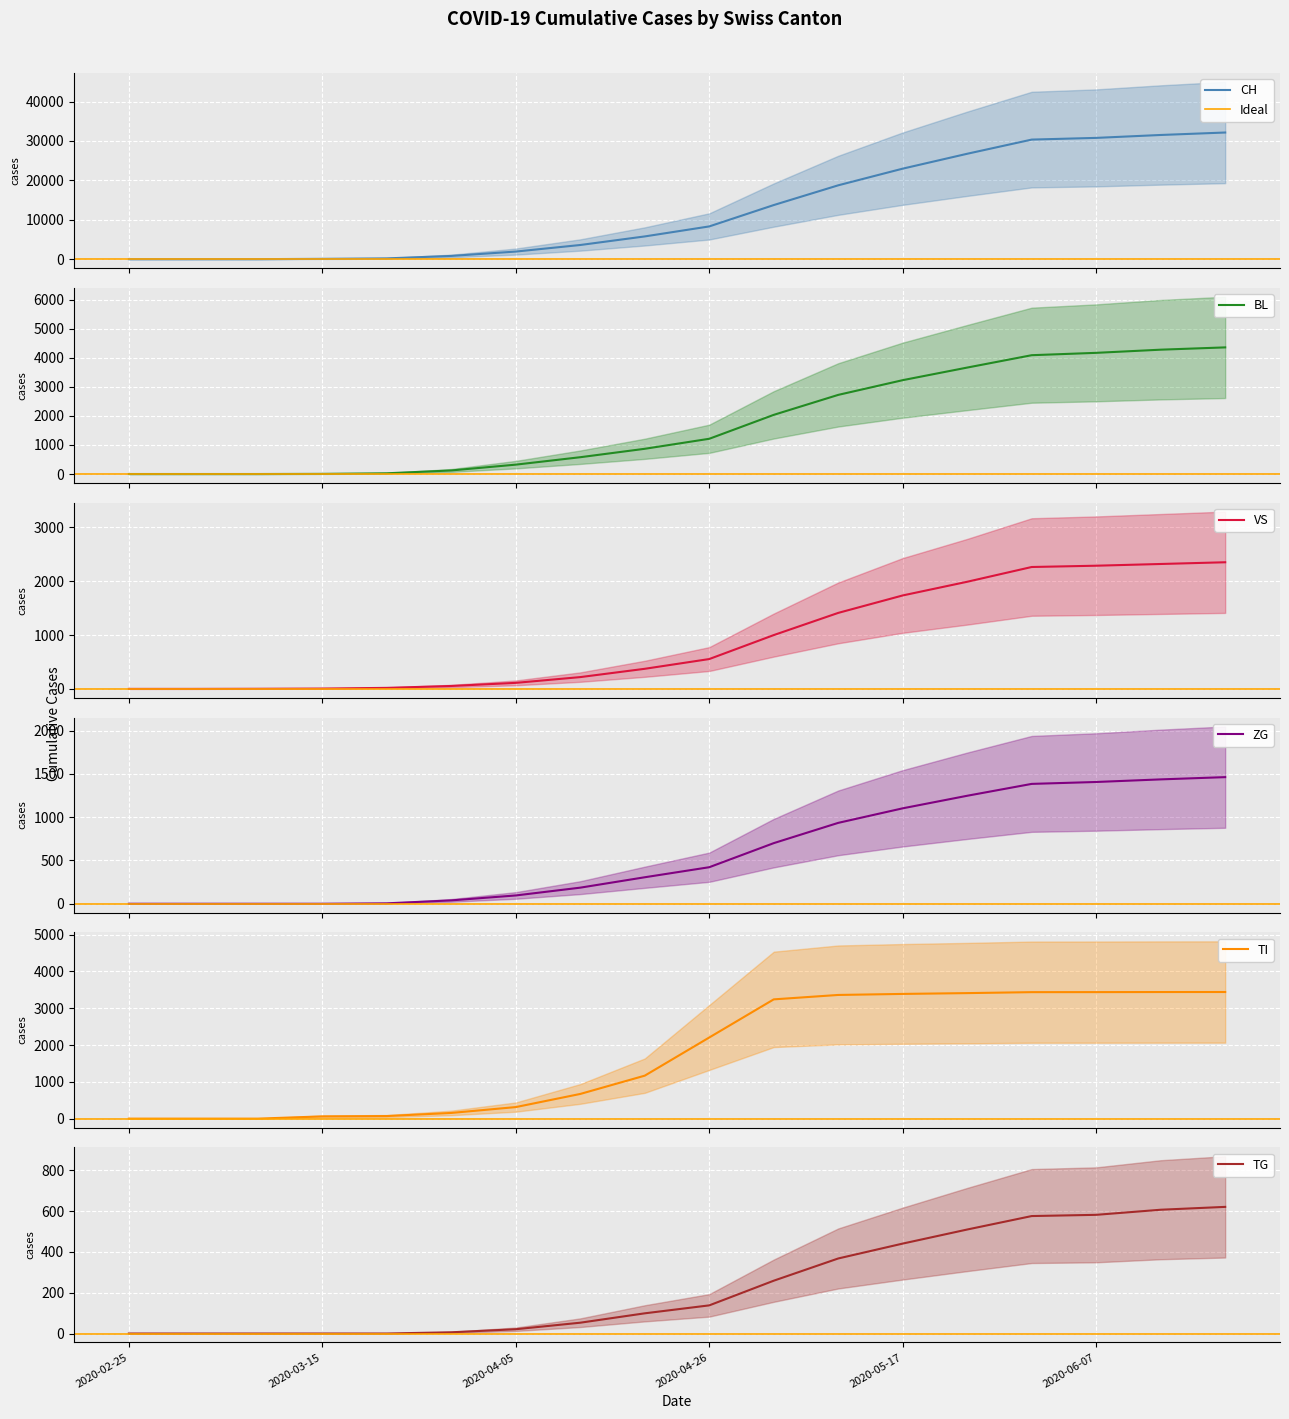

Reading left to right, extract all data points from this chart.

CH: 2020-02-25=0	2020-03-01=0	2020-03-08=2	2020-03-15=76	2020-03-22=192	2020-03-29=816	2020-04-05=1923	2020-04-12=3591	2020-04-19=5765	2020-04-26=8306	2020-05-03=13724	2020-05-10=18735	2020-05-17=22964	2020-05-24=26740	2020-05-31=30336	2020-06-07=30768	2020-06-14=31506	2020-06-21=32131
BL: 2020-02-25=0	2020-03-01=0	2020-03-08=0	2020-03-15=5	2020-03-22=25	2020-03-29=123	2020-04-05=323	2020-04-12=579	2020-04-19=869	2020-04-26=1214	2020-05-03=2038	2020-05-10=2726	2020-05-17=3233	2020-05-24=3667	2020-05-31=4093	2020-06-07=4174	2020-06-14=4283	2020-06-21=4362
VS: 2020-02-25=0	2020-03-01=0	2020-03-08=2	2020-03-15=6	2020-03-22=19	2020-03-29=54	2020-04-05=112	2020-04-12=219	2020-04-19=373	2020-04-26=554	2020-05-03=999	2020-05-10=1411	2020-05-17=1735	2020-05-24=1989	2020-05-31=2263	2020-06-07=2287	2020-06-14=2319	2020-06-21=2351
ZG: 2020-02-25=0	2020-03-01=0	2020-03-08=0	2020-03-15=0	2020-03-22=5	2020-03-29=39	2020-04-05=96	2020-04-12=186	2020-04-19=306	2020-04-26=422	2020-05-03=700	2020-05-10=934	2020-05-17=1102	2020-05-24=1247	2020-05-31=1384	2020-06-07=1406	2020-06-14=1436	2020-06-21=1462
TI: 2020-02-25=0	2020-03-01=0	2020-03-08=0	2020-03-15=61	2020-03-22=70	2020-03-29=155	2020-04-05=314	2020-04-12=671	2020-04-19=1168	2020-04-26=2205	2020-05-03=3241	2020-05-10=3361	2020-05-17=3389	2020-05-24=3411	2020-05-31=3437	2020-06-07=3438	2020-06-14=3440	2020-06-21=3441
TG: 2020-02-25=0	2020-03-01=0	2020-03-08=0	2020-03-15=0	2020-03-22=0	2020-03-29=6	2020-04-05=21	2020-04-12=53	2020-04-19=99	2020-04-26=138	2020-05-03=259	2020-05-10=368	2020-05-17=441	2020-05-24=510	2020-05-31=576	2020-06-07=582	2020-06-14=607	2020-06-21=621